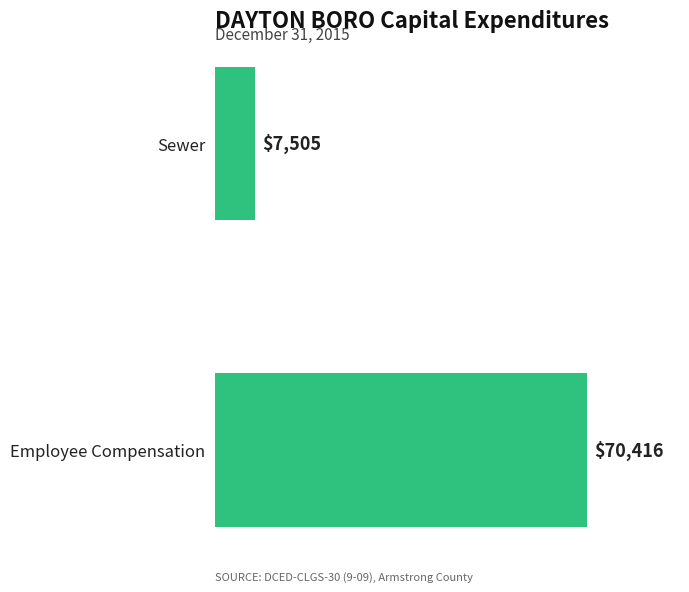

Reading bottom to top, what are all the values shown in this chart?

Employee Compensation=70416	Sewer=7505